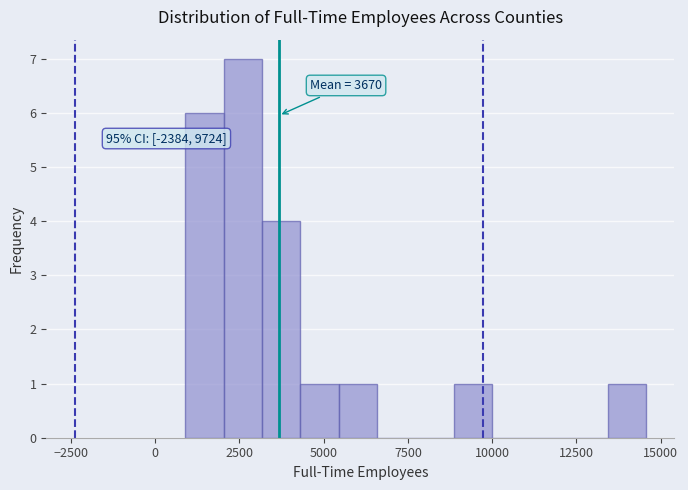

Read against the x-axis, roughly where is the centre of the tallest bar?

2500